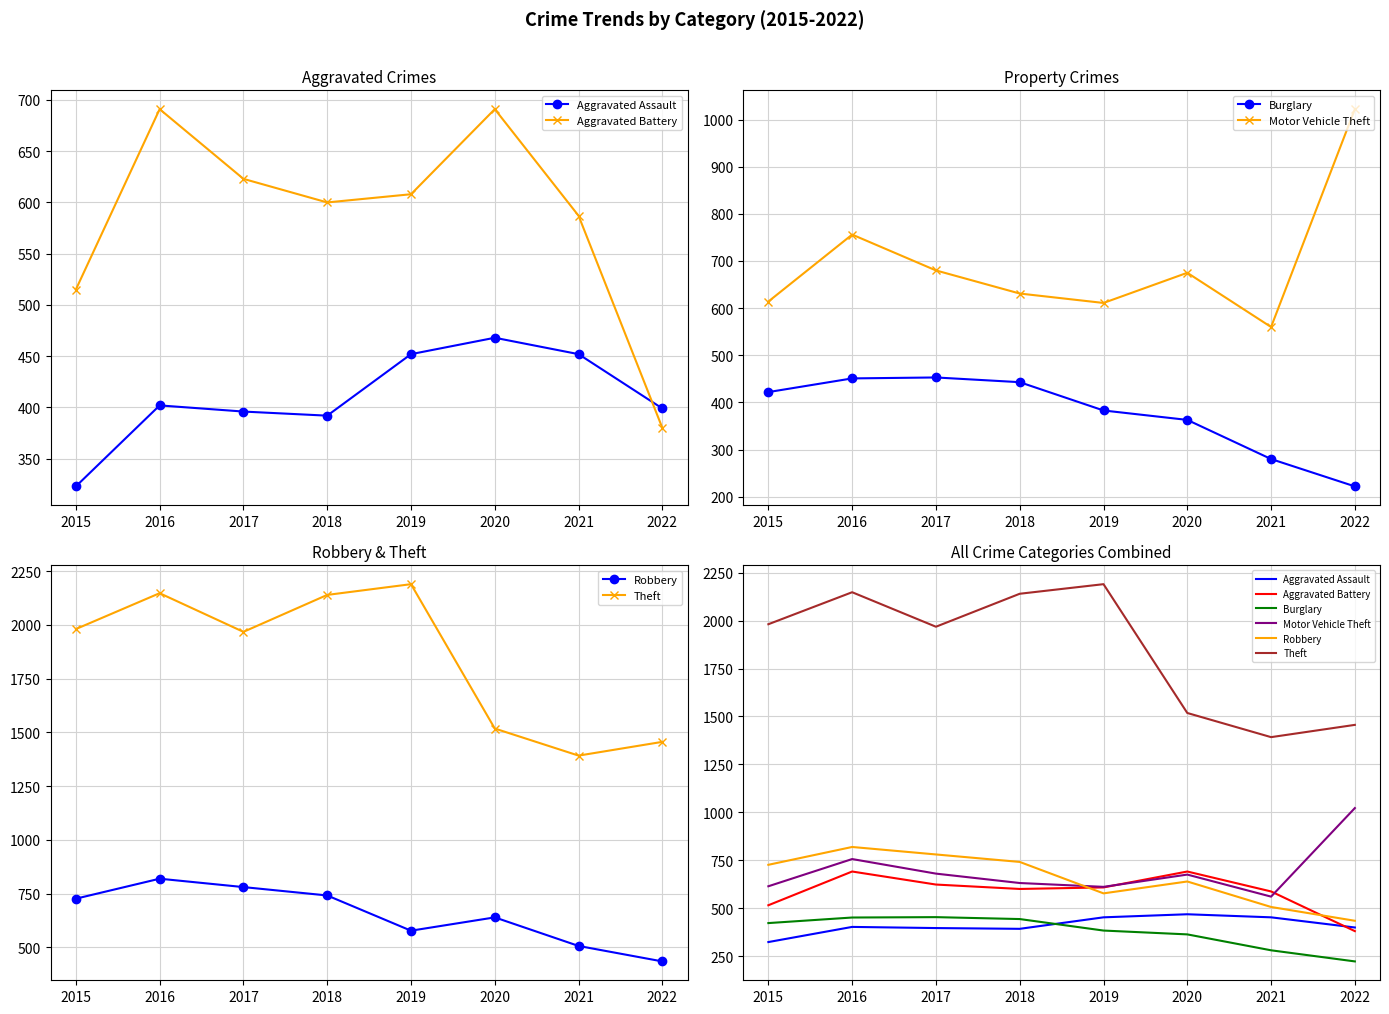

Reading left to right, list all the values displayed in this chart.

Aggravated Assault: 323	402	396	392	452	468	452	399
Aggravated Battery: 515	691	623	600	608	691	587	380
Burglary: 422	451	453	443	383	363	280	222
Motor Vehicle Theft: 614	756	680	631	611	675	560	1022
Robbery: 726	819	780	741	577	639	506	434
Theft: 1981	2148	1968	2140	2190	1518	1392	1456